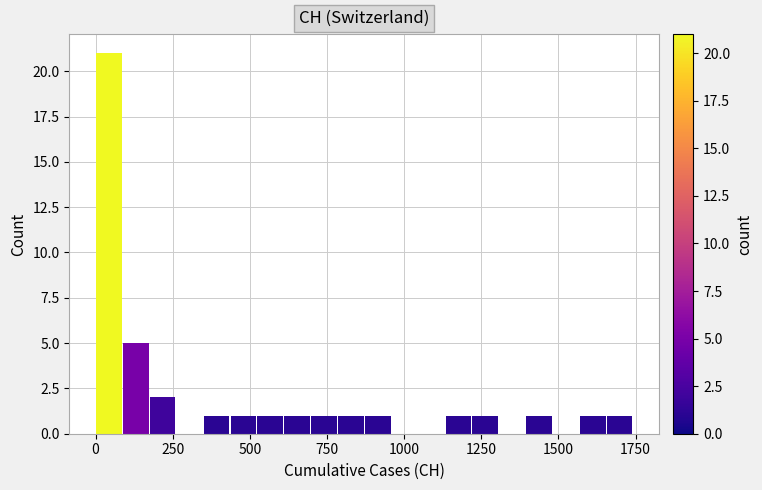

Around what value on the x-axis is the tallest bar? Give the approximate position of its centre, as read against the axis.

50